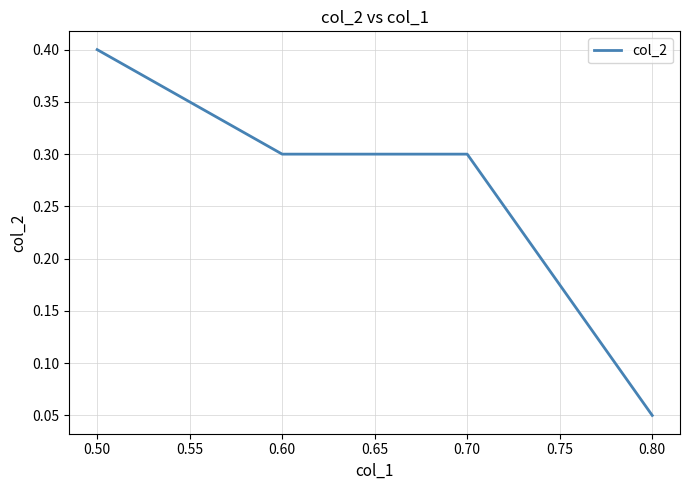

Does the chart have visible grid lines?

Yes